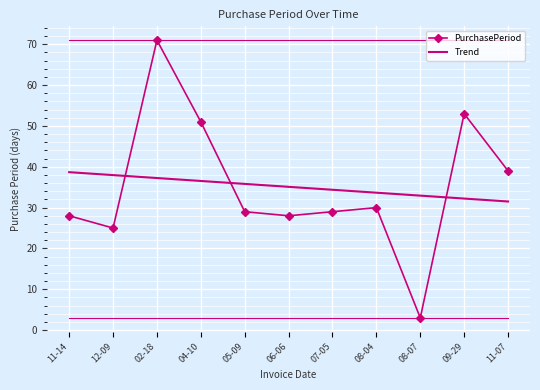

Reading left to right, what are all the values shown in this chart?

PurchasePeriod: 28.0	25.0	71.0	51.0	29.0	28.0	29.0	30.0	3.0	53.0	39.0
Trend: 38.7	38.0	37.2	36.5	35.8	35.1	34.4	33.7	32.9	32.2	31.5